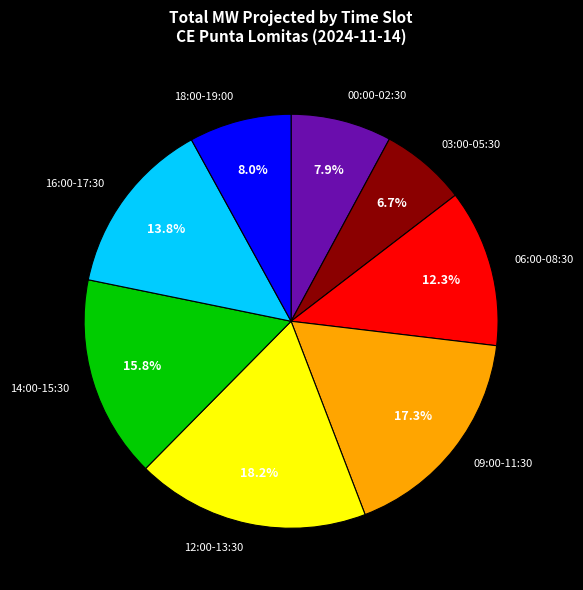

What percentage is NOT represented by 14:00-15:30?

84.2%